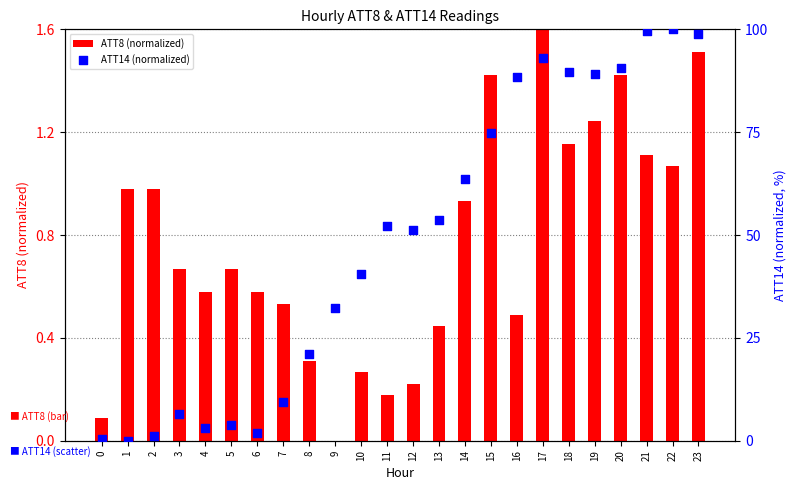

What is the total value across all series at 16?

89.0